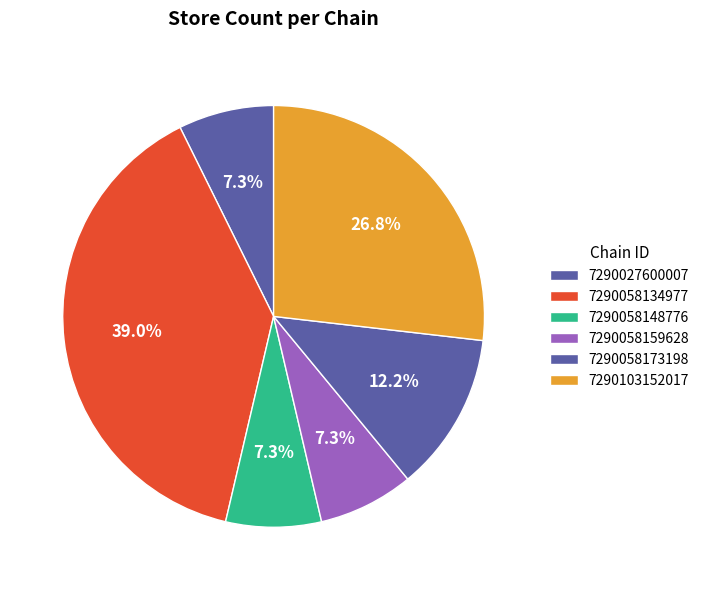

To the nearest percent, what is the combined percentage of 7290027600007 and 7290058173198?

20%